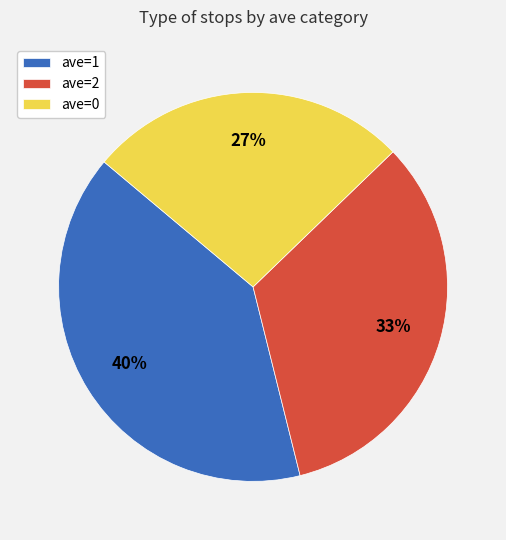

What is the ratio of the value at ave=1 to the value at ave=0?

1.5